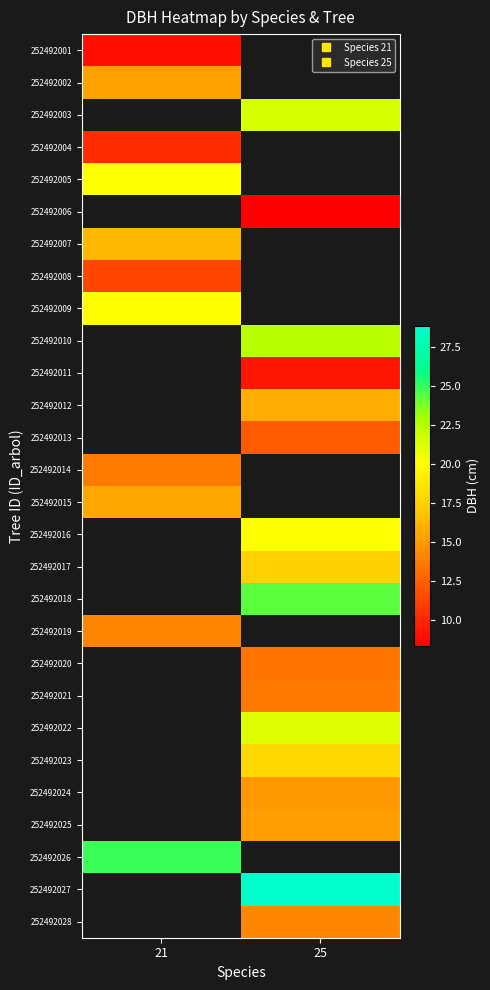

At which category does the chart reach its peak across all series?

25